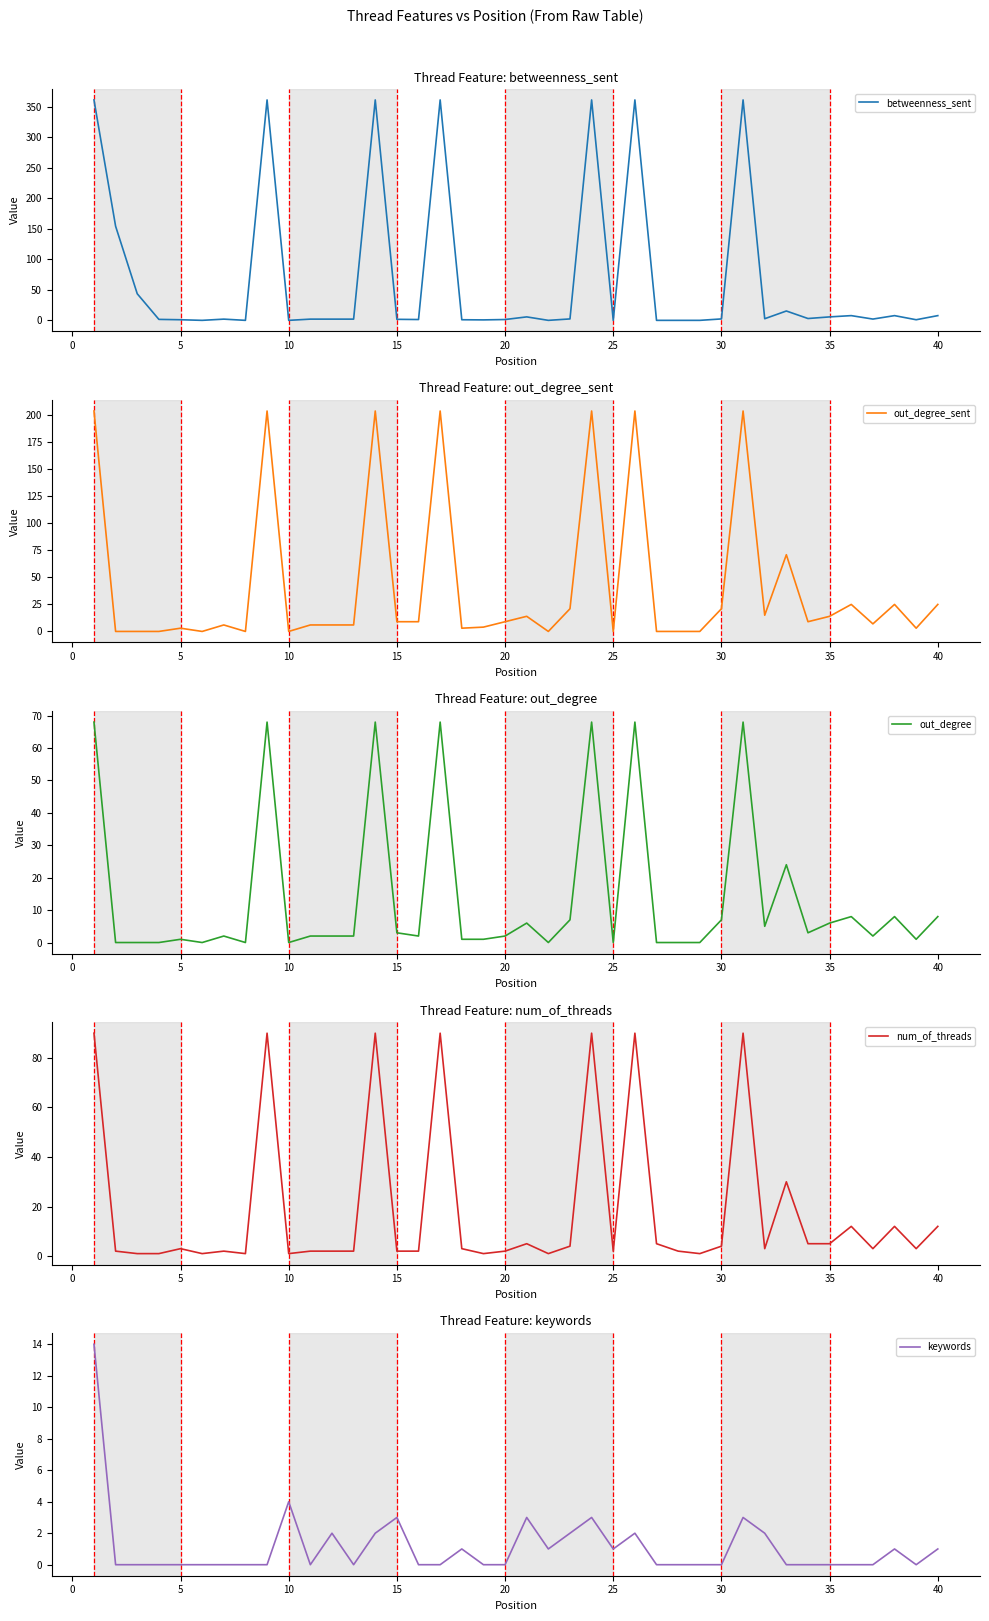

How many times do keywords and betweenness_sent cross each other?

8